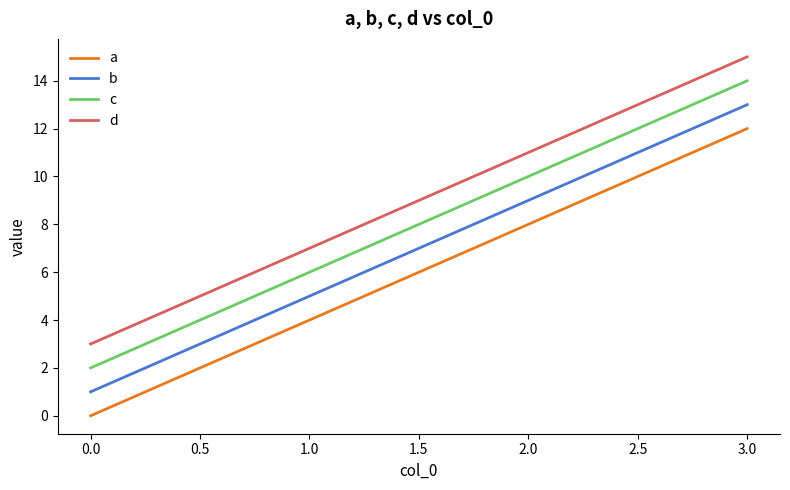

Reading left to right, what are all the values shown in this chart?

a: 0	4	8	12
b: 1	5	9	13
c: 2	6	10	14
d: 3	7	11	15